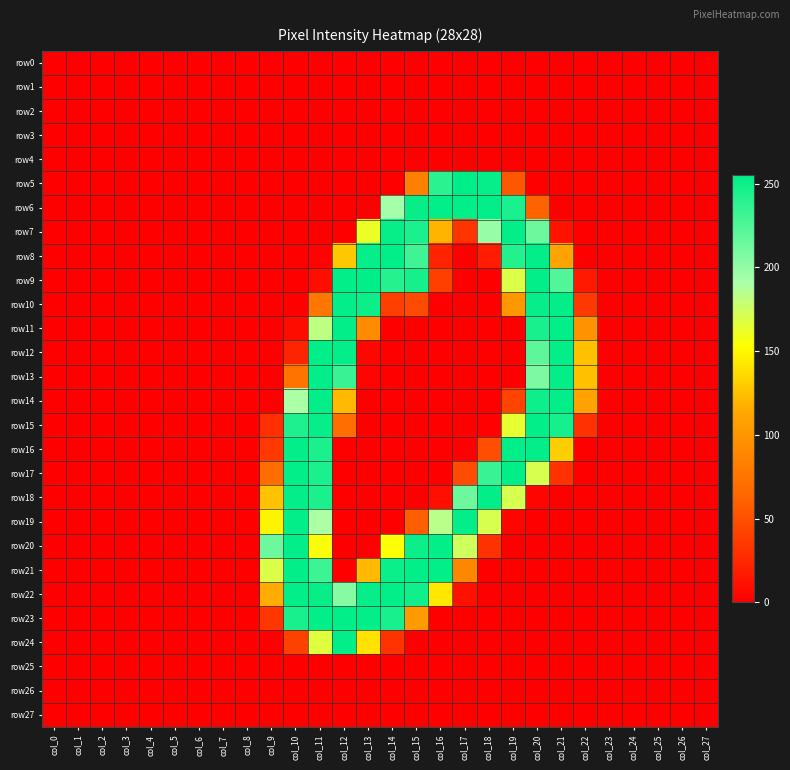

Which series has the largest total across all categories?

row22